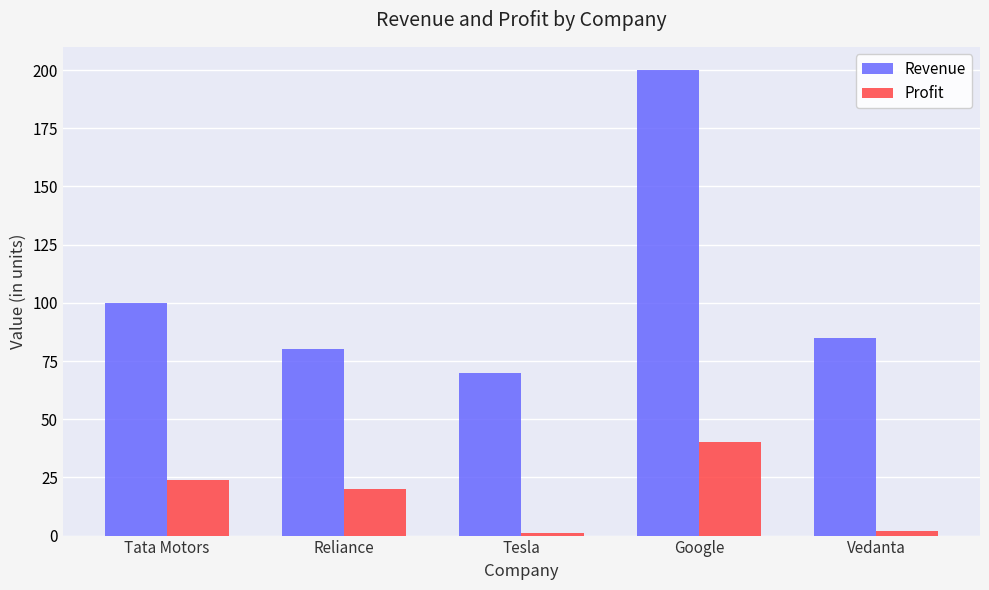

Rank the series at Tata Motors from highest to lowest value.

Revenue, Profit